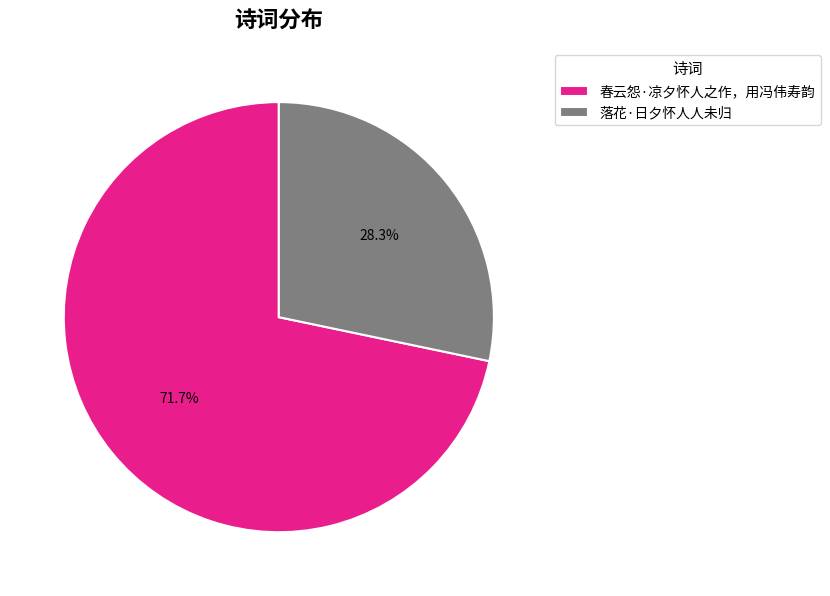

Rank the categories by value from highest to lowest.

春云怨·凉夕怀人之作，用冯伟寿韵, 落花·日夕怀人人未归